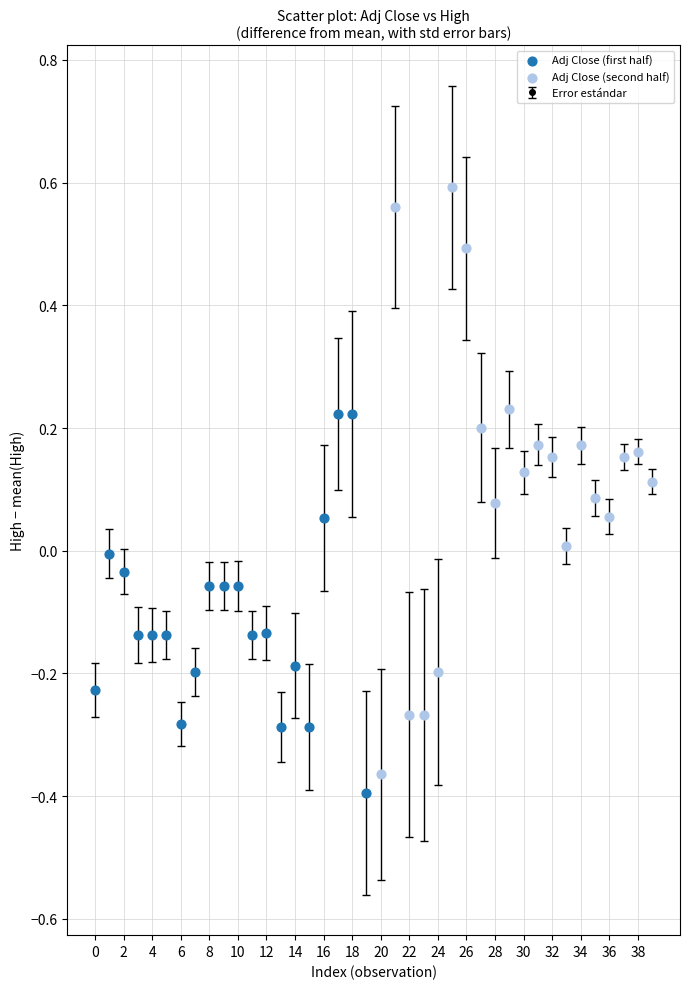

What is the difference between the second highest and second lowest values?

0.9